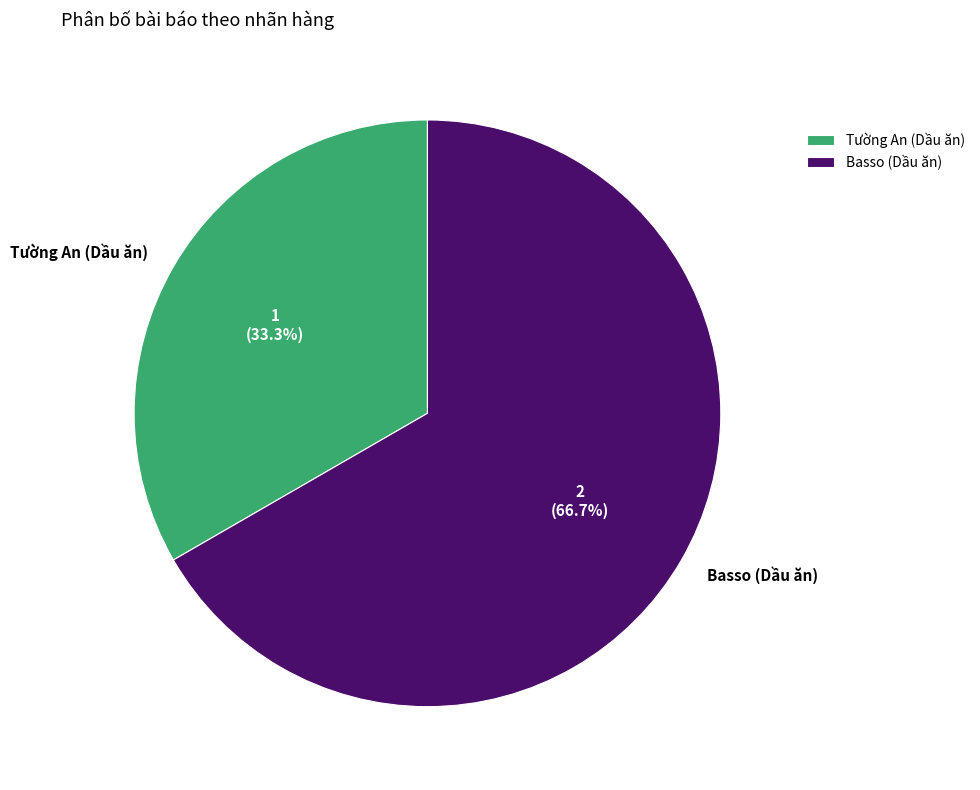

To the nearest percent, what is the difference between the largest and smallest slice percentages?

33%